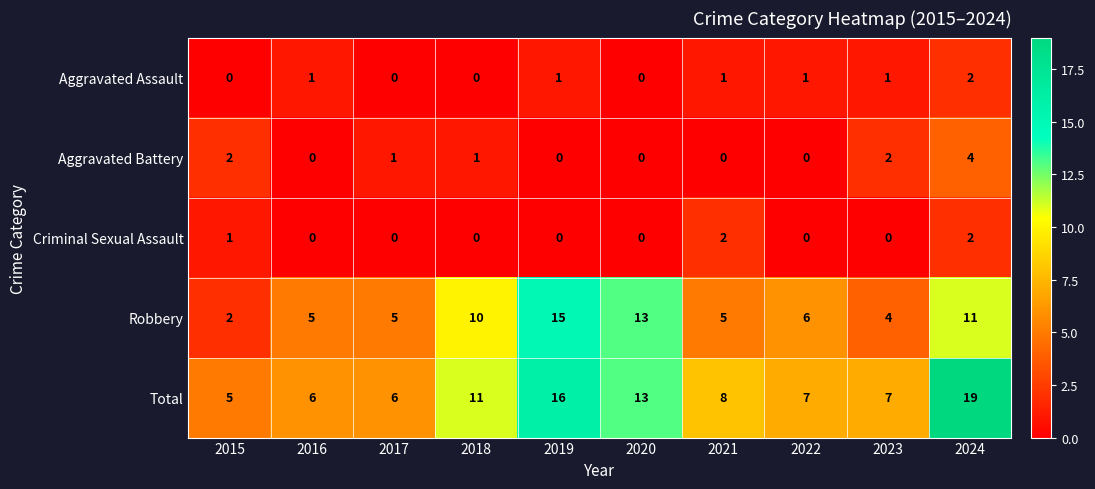

Count the Aggravated Battery values in the range 0 to 2.

9